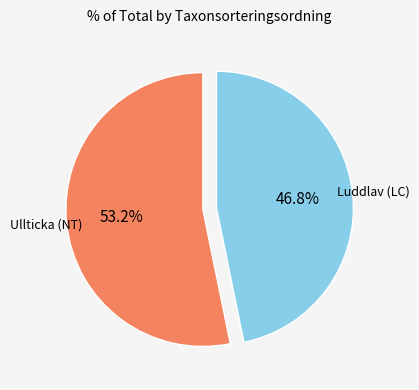

Is it true that Ullticka (NT) is 53% of the pie?

True